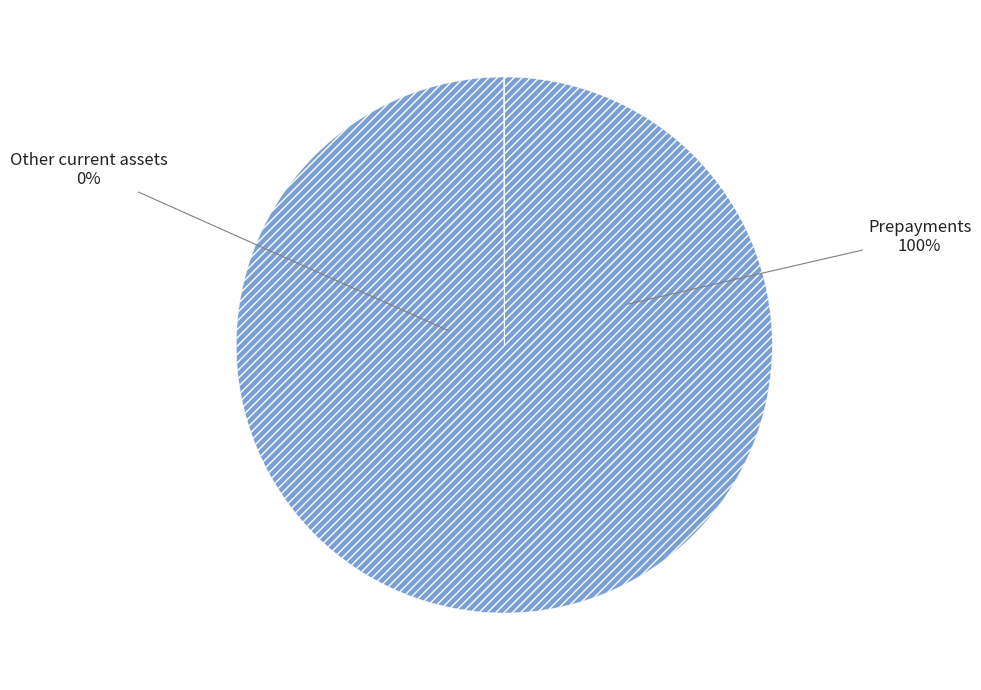

The Other current assets slice represents 7% of the pie. True or false?

False